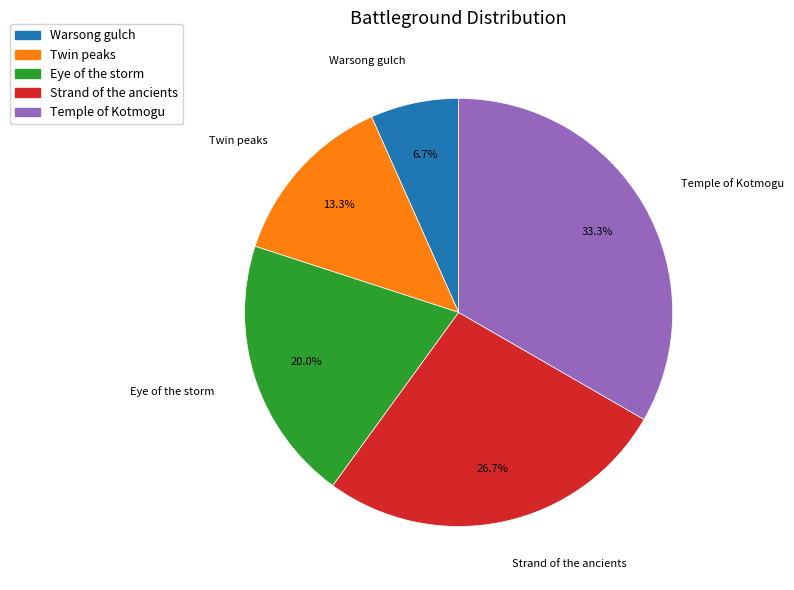

Which slice is the largest?

Temple of Kotmogu